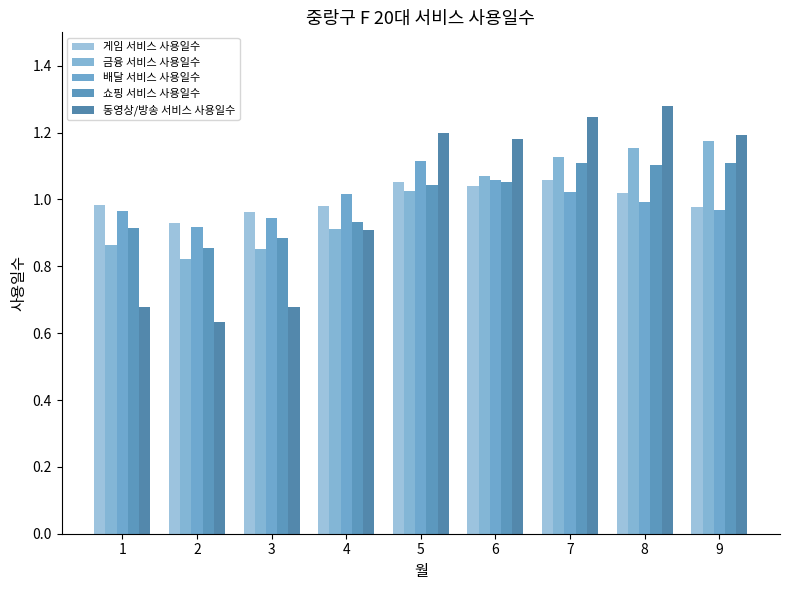

How many bars are there in each group?

5